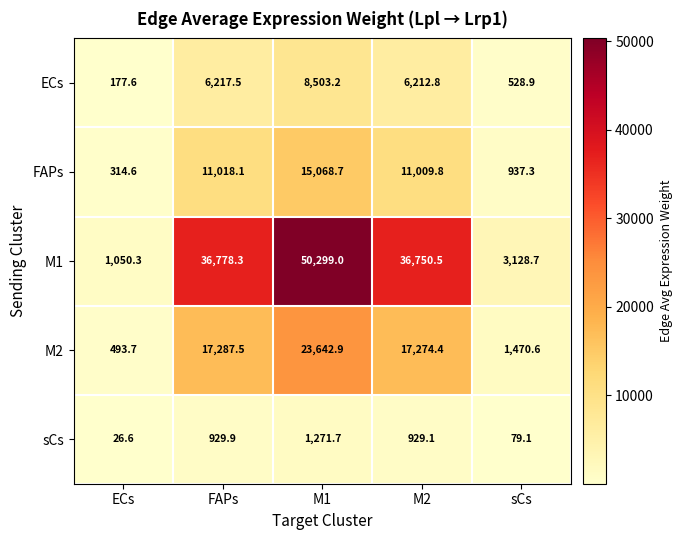

At how many categories does at least one series exceed 39934?

1